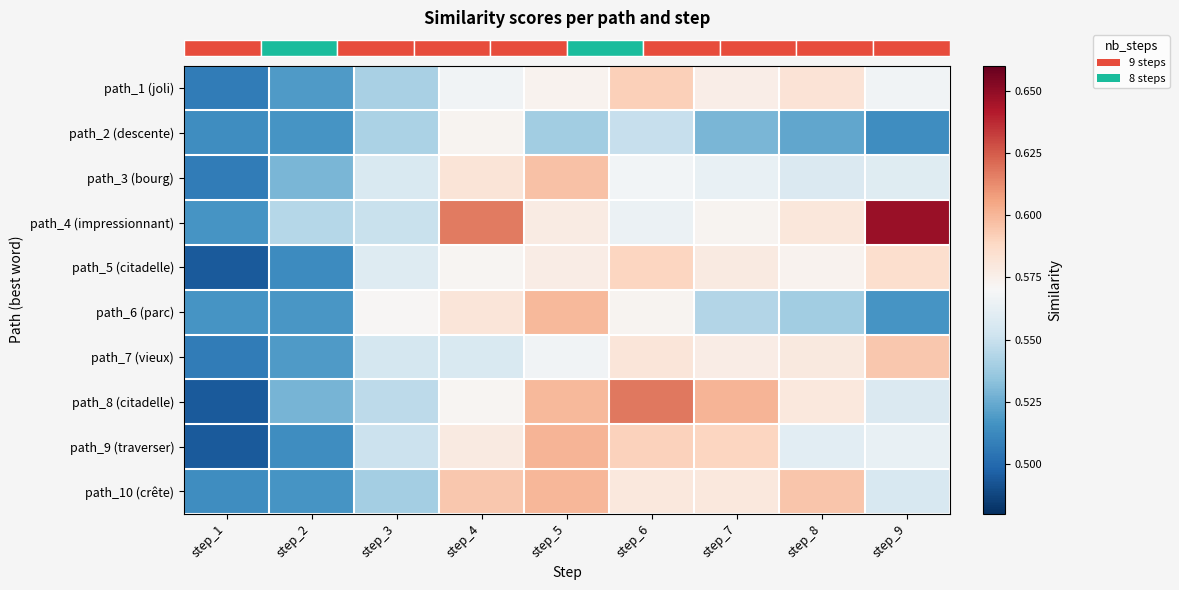

Reading left to right, transcribe all the data shown in this chart.

row_0: 0.5	0.5	0.5	0.6	0.6	0.6	0.6	0.6	0.6
row_1: 0.5	0.5	0.5	0.6	0.5	0.5	0.5	0.5	0.5
row_2: 0.5	0.5	0.6	0.6	0.6	0.6	0.6	0.6	0.6
row_3: 0.5	0.5	0.6	0.6	0.6	0.6	0.6	0.6	0.6
row_4: 0.5	0.5	0.6	0.6	0.6	0.6	0.6	0.6	0.6
row_5: 0.5	0.5	0.6	0.6	0.6	0.6	0.5	0.5	0.5
row_6: 0.5	0.5	0.6	0.6	0.6	0.6	0.6	0.6	0.6
row_7: 0.5	0.5	0.5	0.6	0.6	0.6	0.6	0.6	0.6
row_8: 0.5	0.5	0.6	0.6	0.6	0.6	0.6	0.6	0.6
row_9: 0.5	0.5	0.5	0.6	0.6	0.6	0.6	0.6	0.6